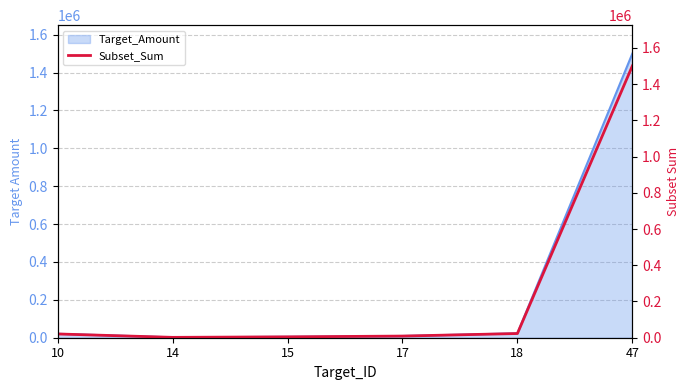

What is the greatest value displayed?

1500000.0